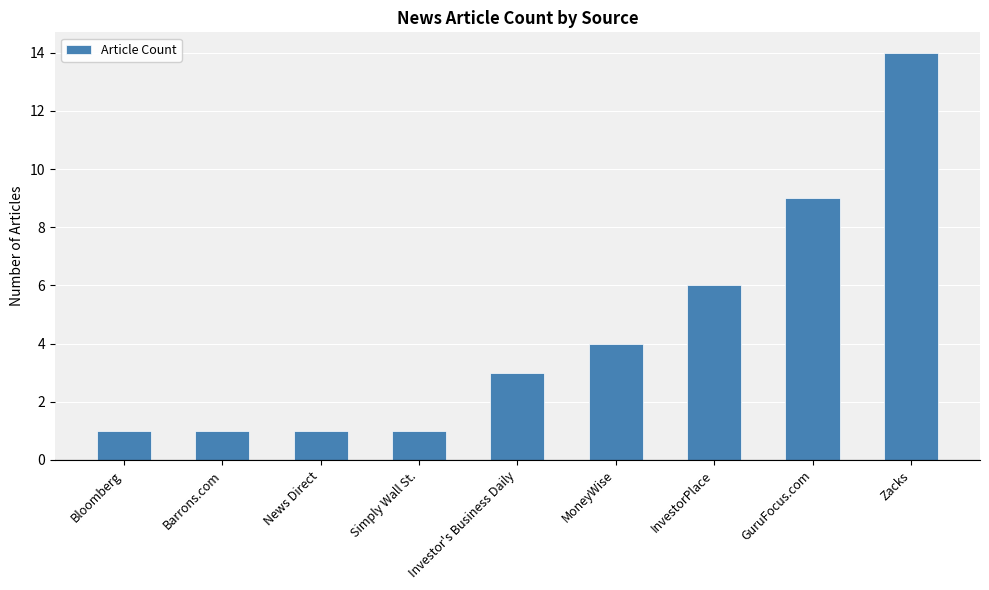

What is the difference between the maximum and minimum values?

13